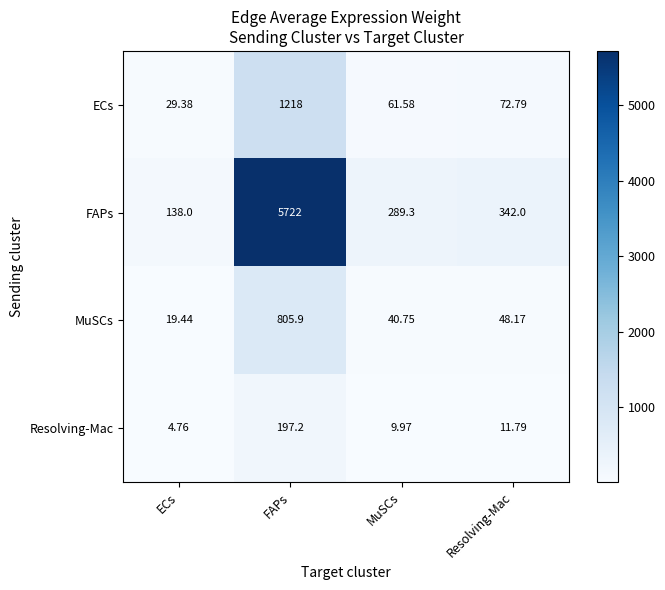

Between ECs and MuSCs, which series saw the biggest shift?

FAPs